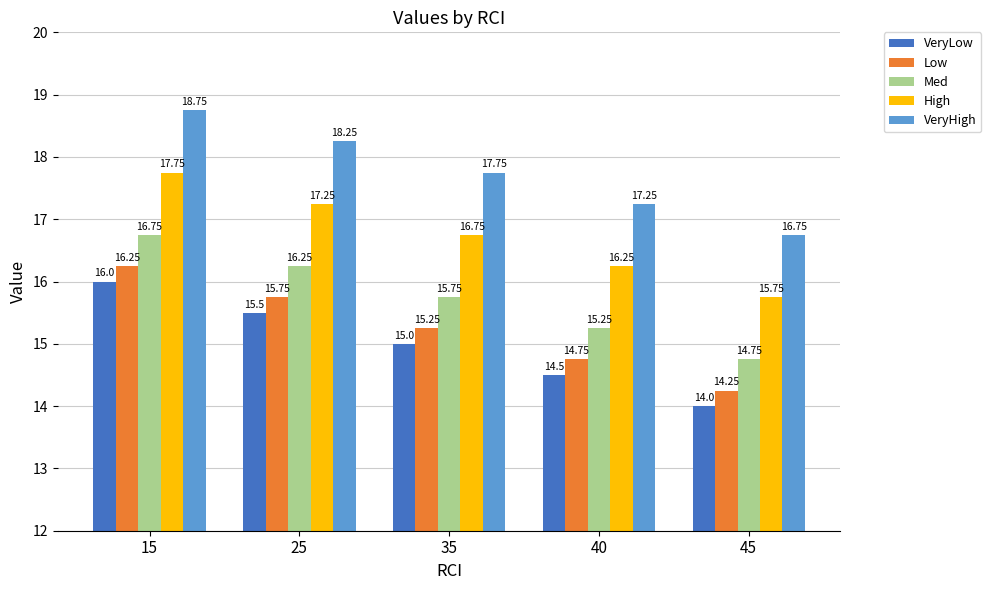

Which category has the highest value in the VeryHigh series?

15